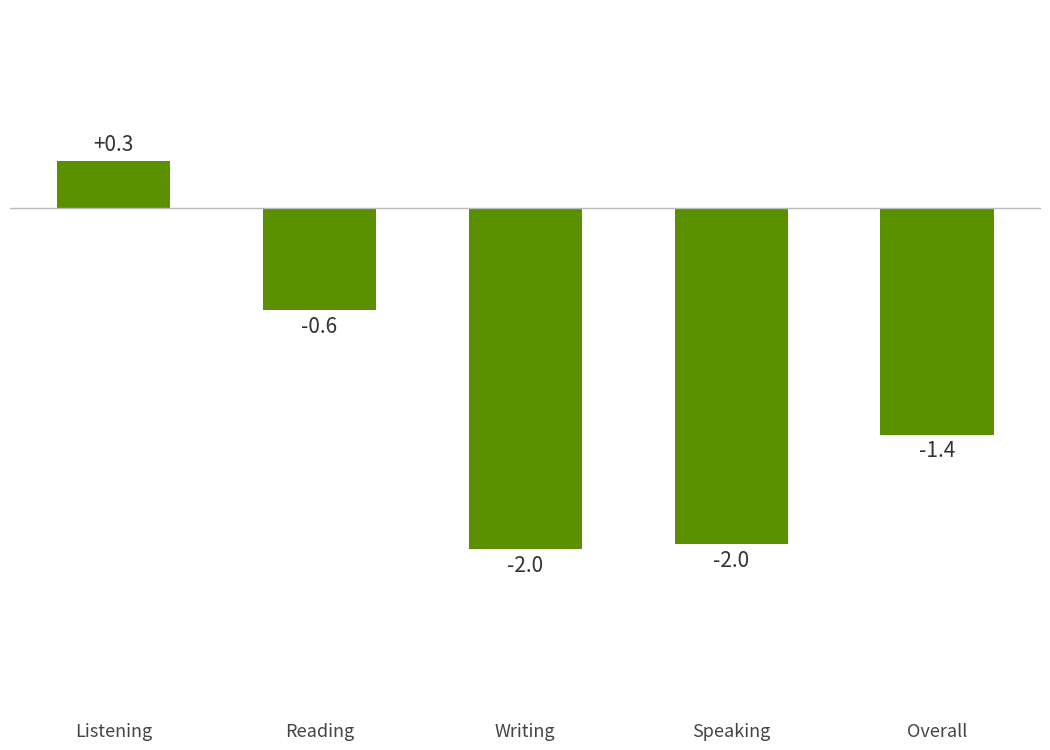

At which label does the data first exceed -1?

Listening